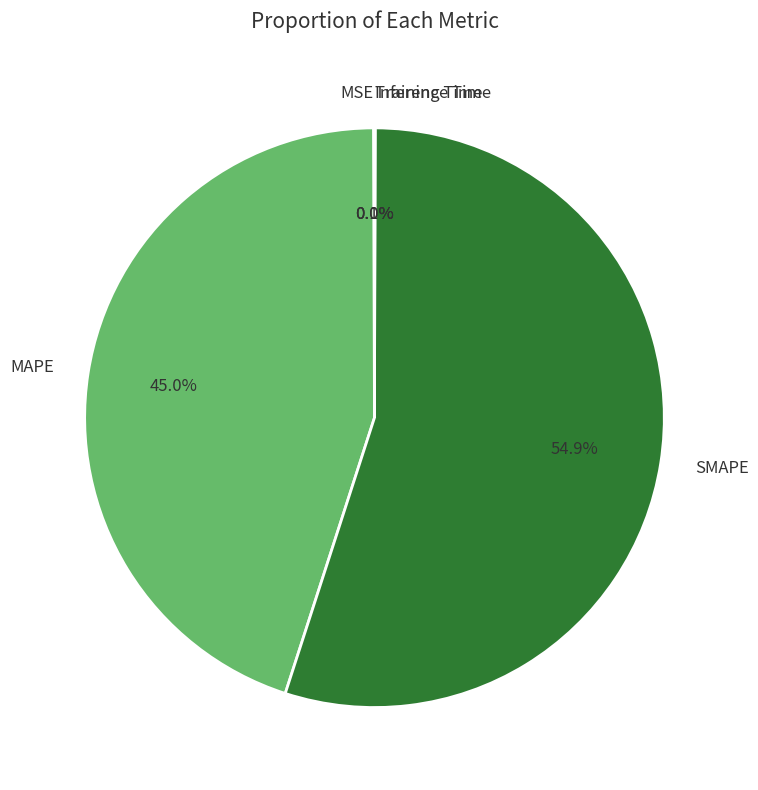

Which category has the biggest portion of the pie?

SMAPE